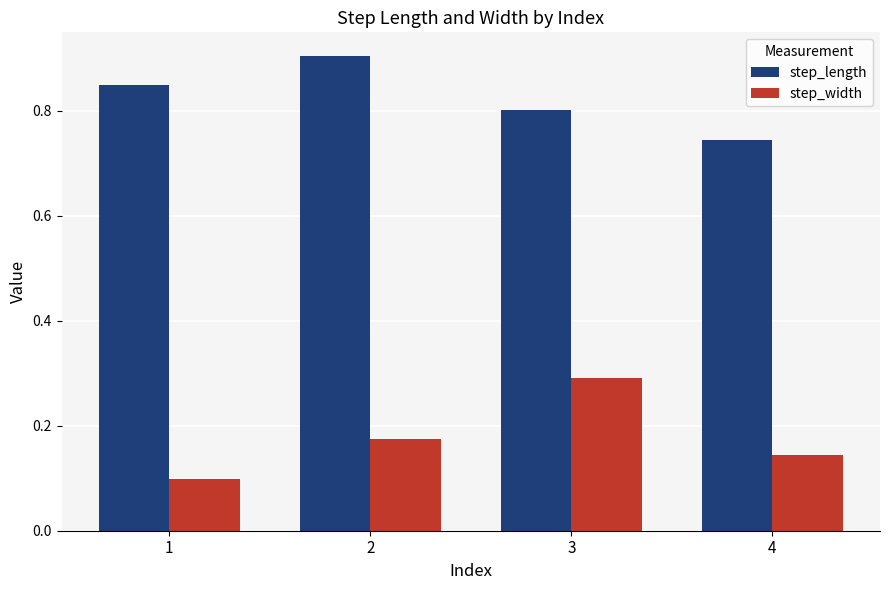

The value of step_length at 4 is 1.3. True or false?

False